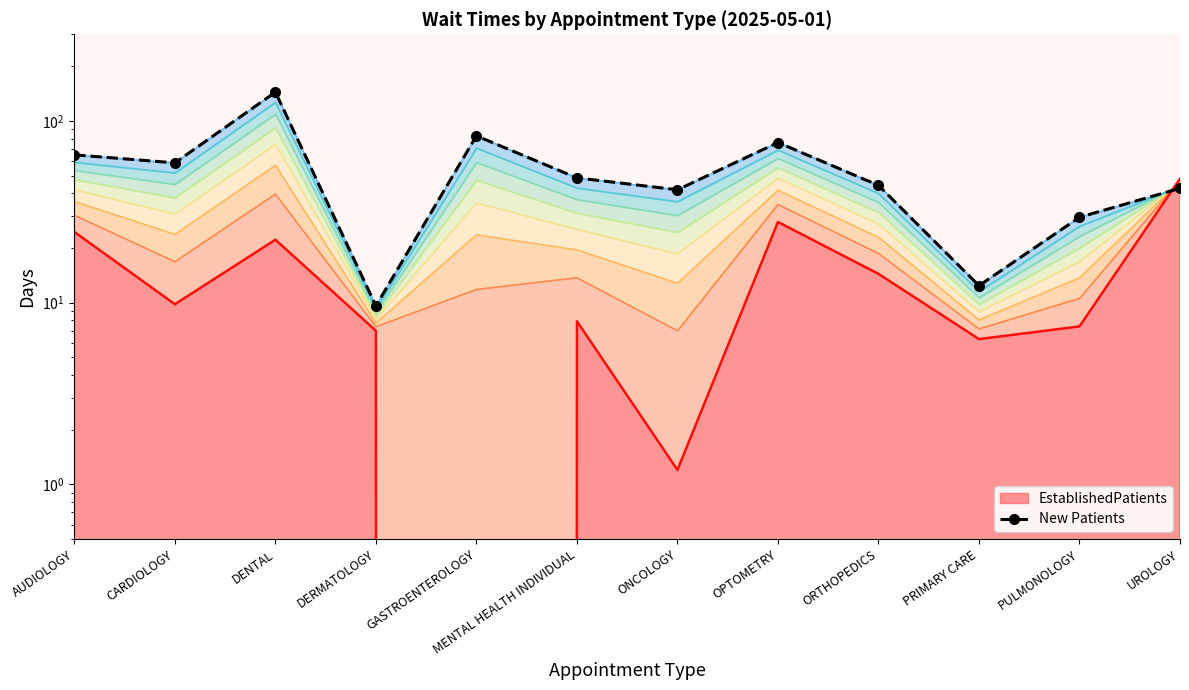

How many points are lower than both their immediate neighbors (excluding endpoints)?

4